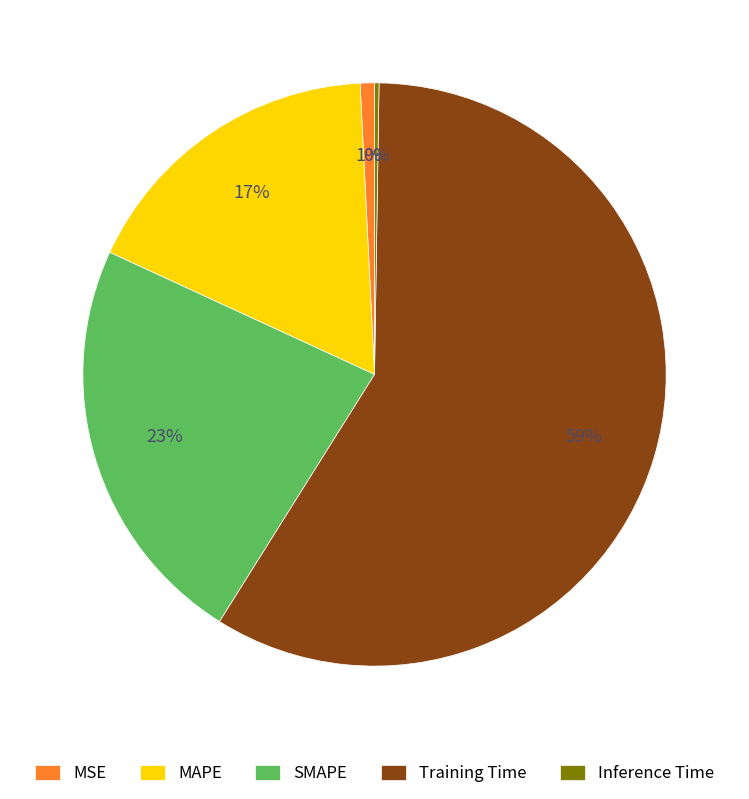

Between Training Time and MAPE, which is larger?

Training Time